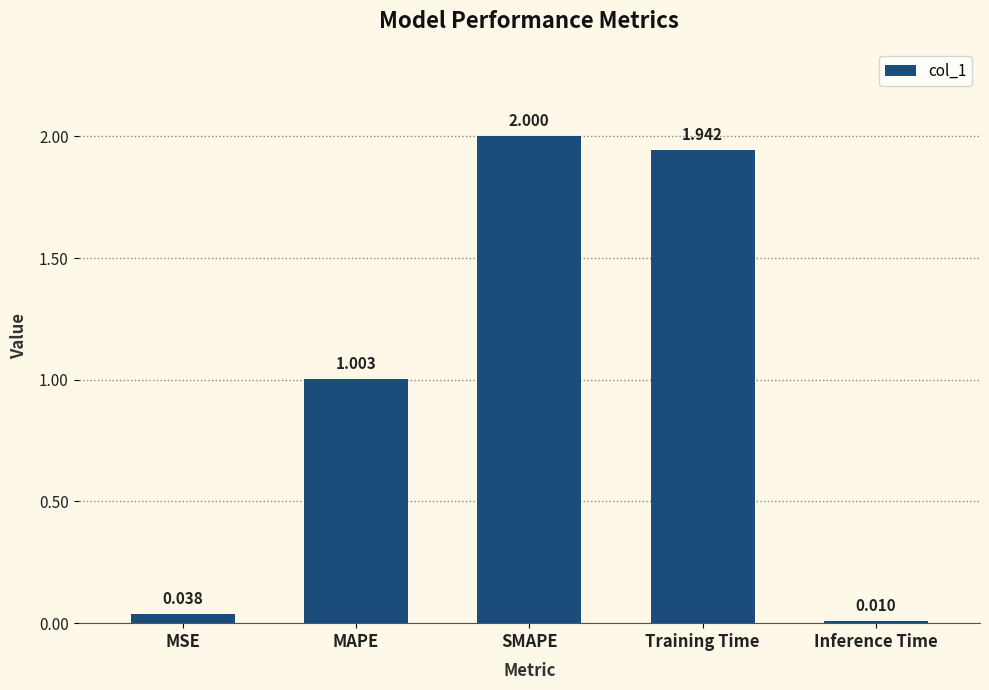

At which label does the data first exceed 1?

MAPE